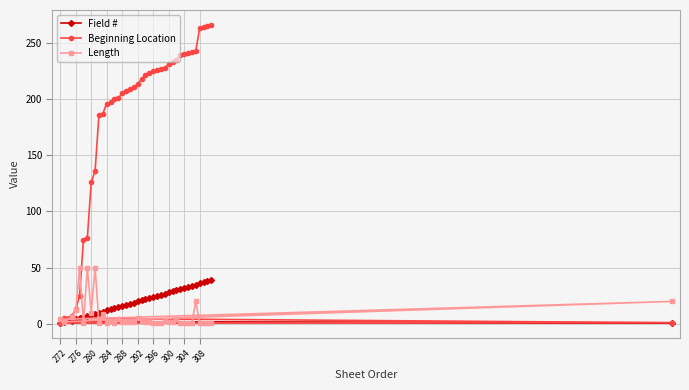

True or false: Length has a value of 29 at 308.

False